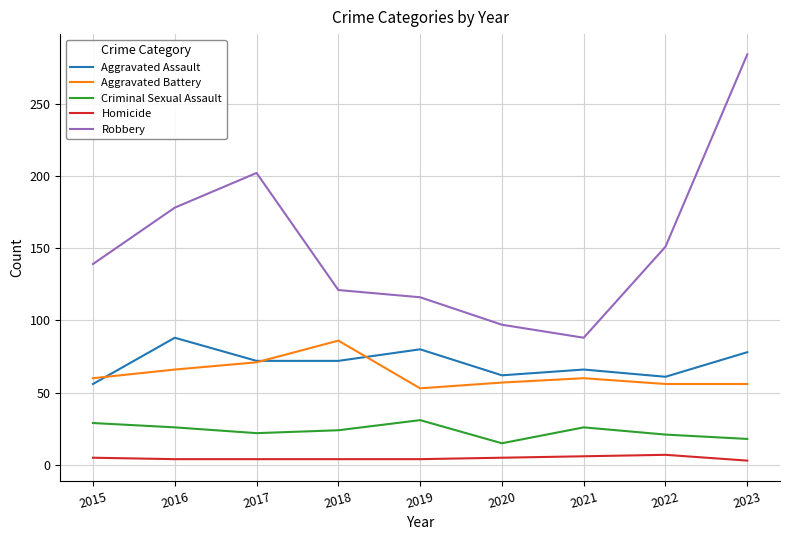

At 2018, list the series in order from smallest to largest.

Homicide, Criminal Sexual Assault, Aggravated Assault, Aggravated Battery, Robbery